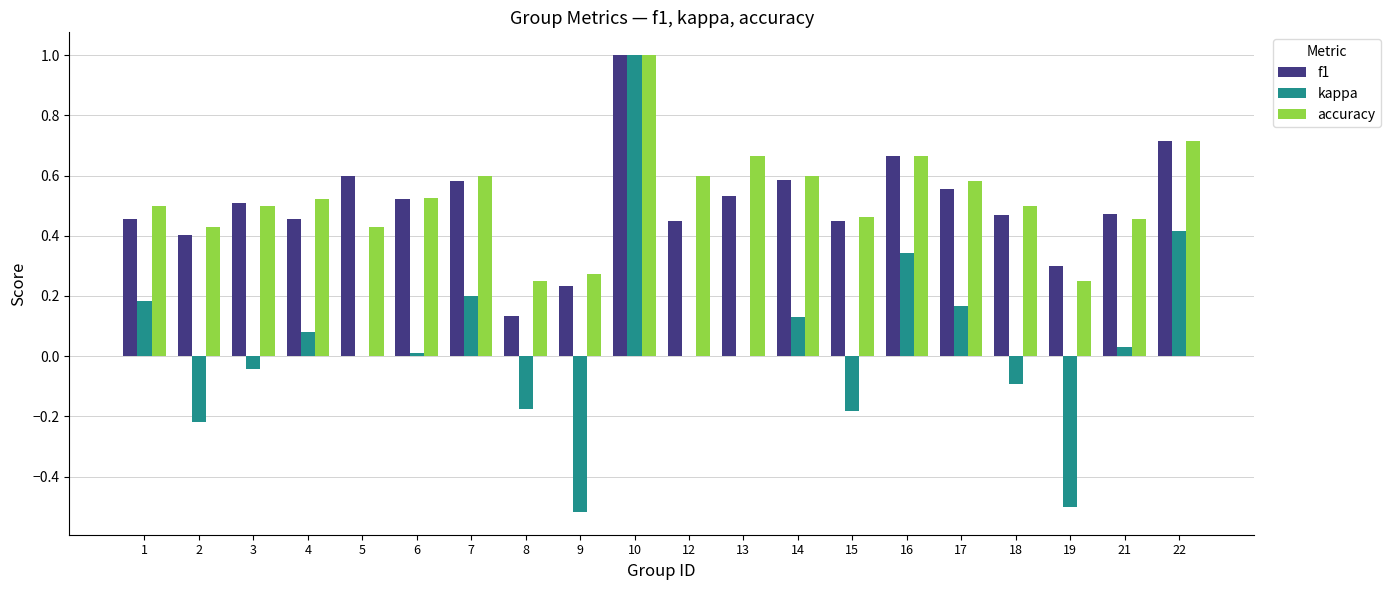

What is the sum of the kappa values at 10 and 17?

1.2